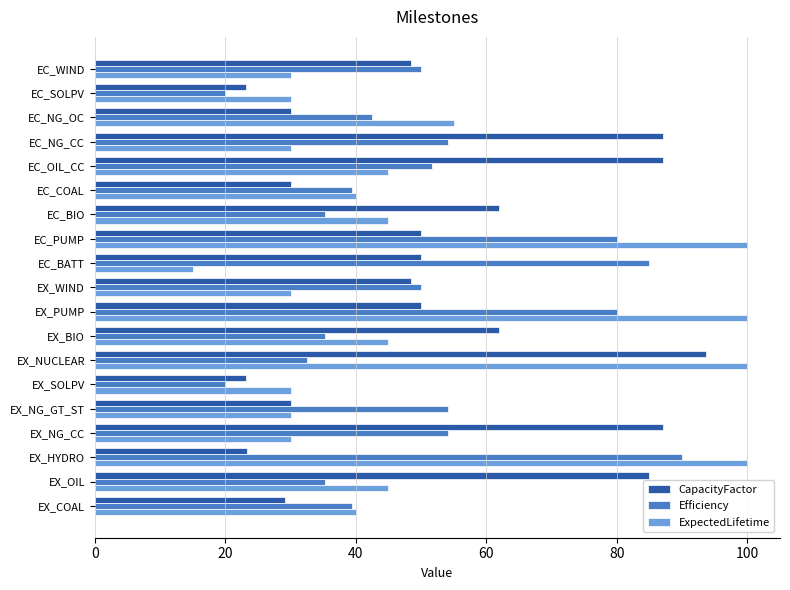

Which series changed the most between EX_SOLPV and EC_WIND?

Efficiency